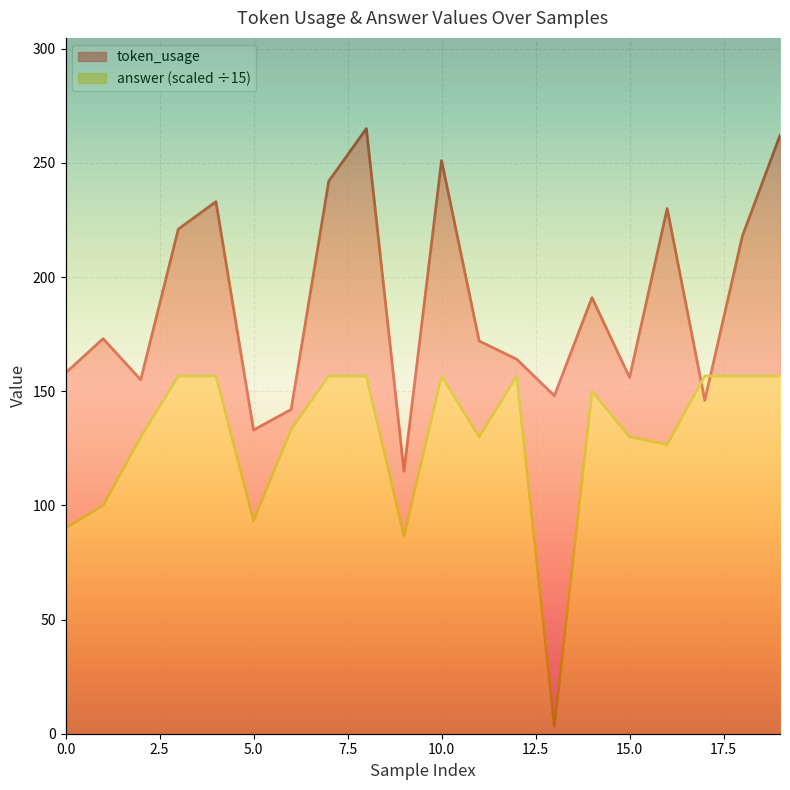

Between 3 and 19, which is larger?

19